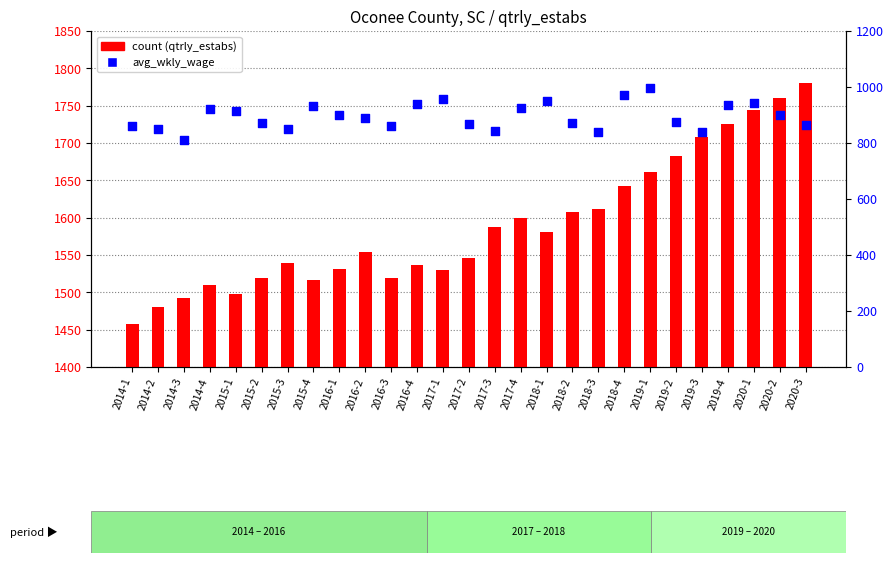

Which series has the largest Y range (max minus min)?

count